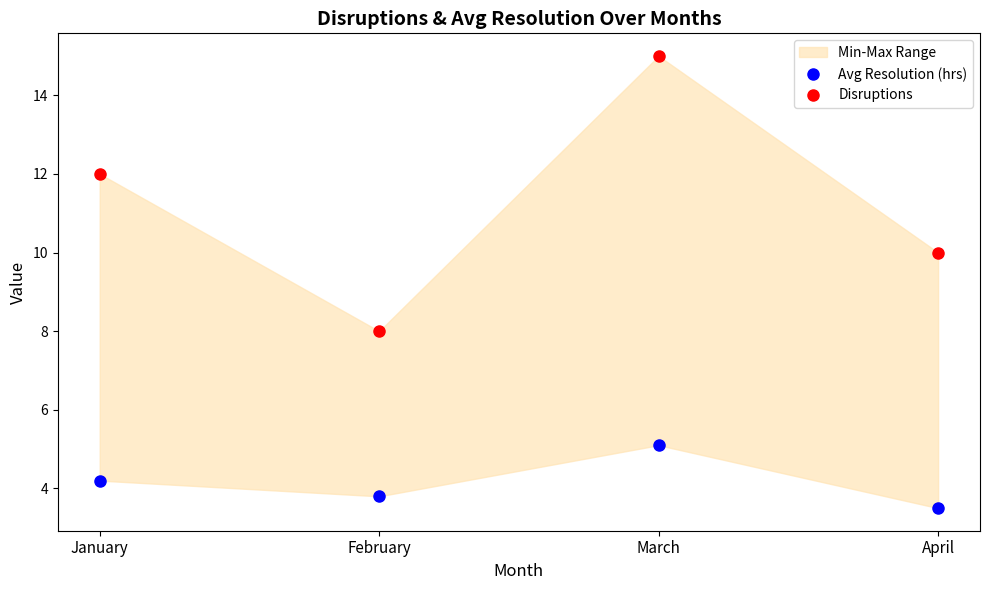

How many categories are shown in the chart?

4